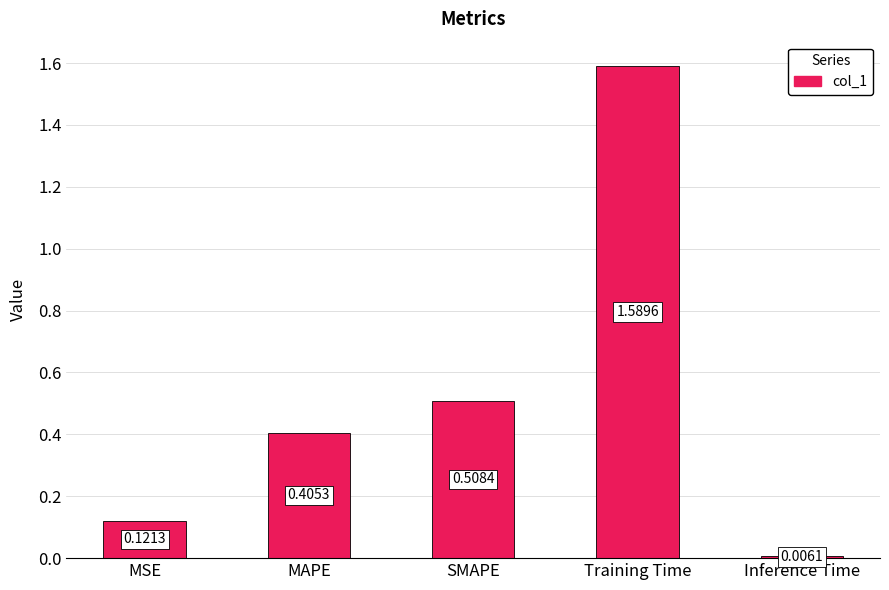

List the labels in order of value, largest first.

Training Time, SMAPE, MAPE, MSE, Inference Time